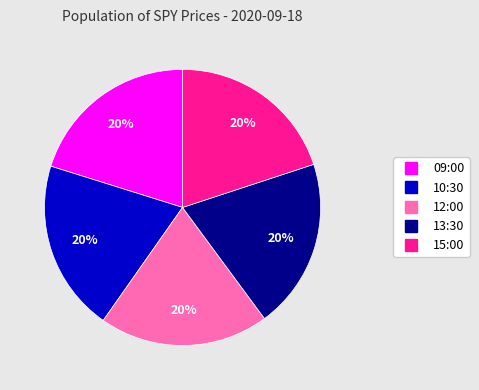

To the nearest percent, what is the combined percentage of 12:00 and 09:00?

40%